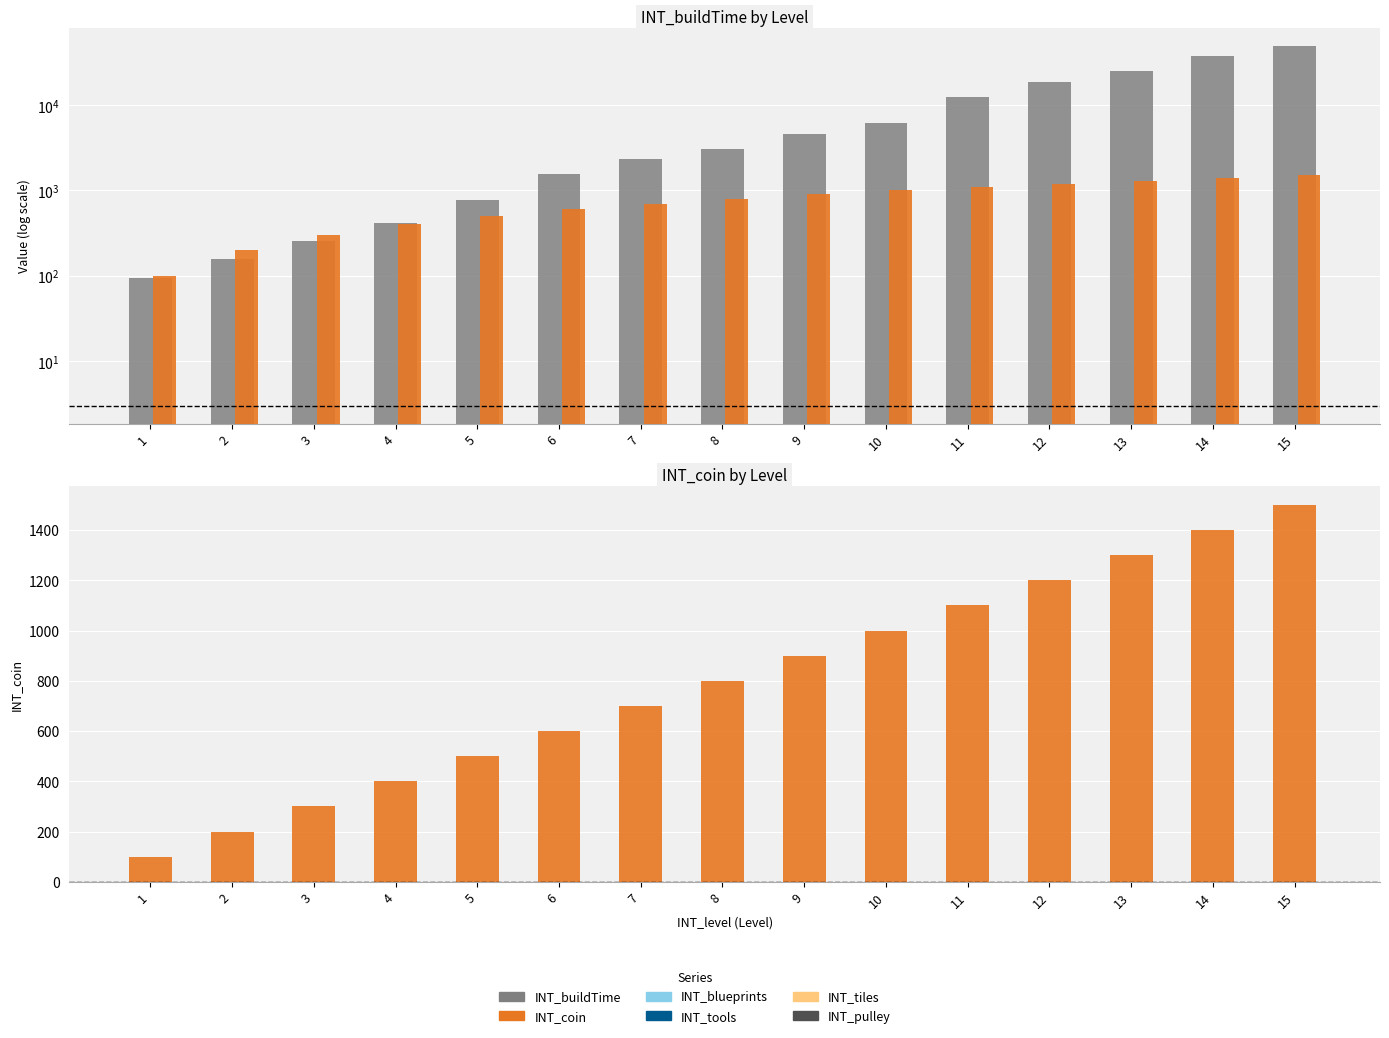

Reading left to right, list all the values displayed in this chart.

INT_buildTime: 95.0	155.0	258.0	413.0	774.0	1548.0	2322.0	3096.0	4644.0	6192.0	12384.0	18576.0	24768.0	37152.0	49536.0
INT_coin: 100.0	200.0	300.0	400.0	500.0	600.0	700.0	800.0	900.0	1000.0	1100.0	1200.0	1300.0	1400.0	1500.0
INT_blueprints: 0.8	0.8	0.8	0.8	0.8	0.8	0.8	0.8	0.8	0.8	0.8	0.8	0.8	0.8	0.8